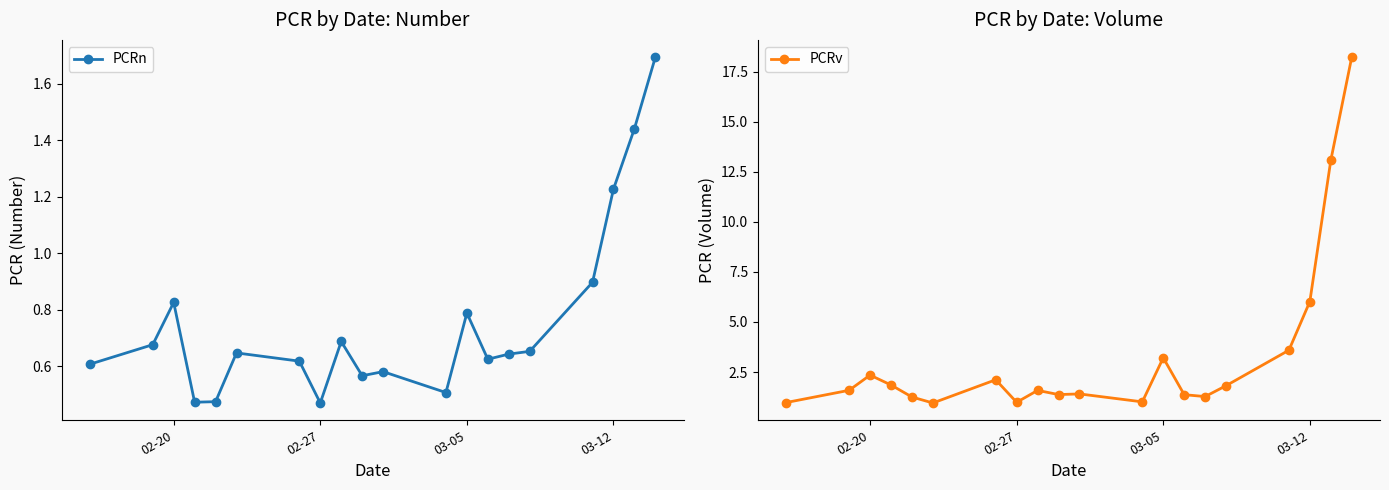

True or false: PCRv and PCRn intersect in this chart.

False